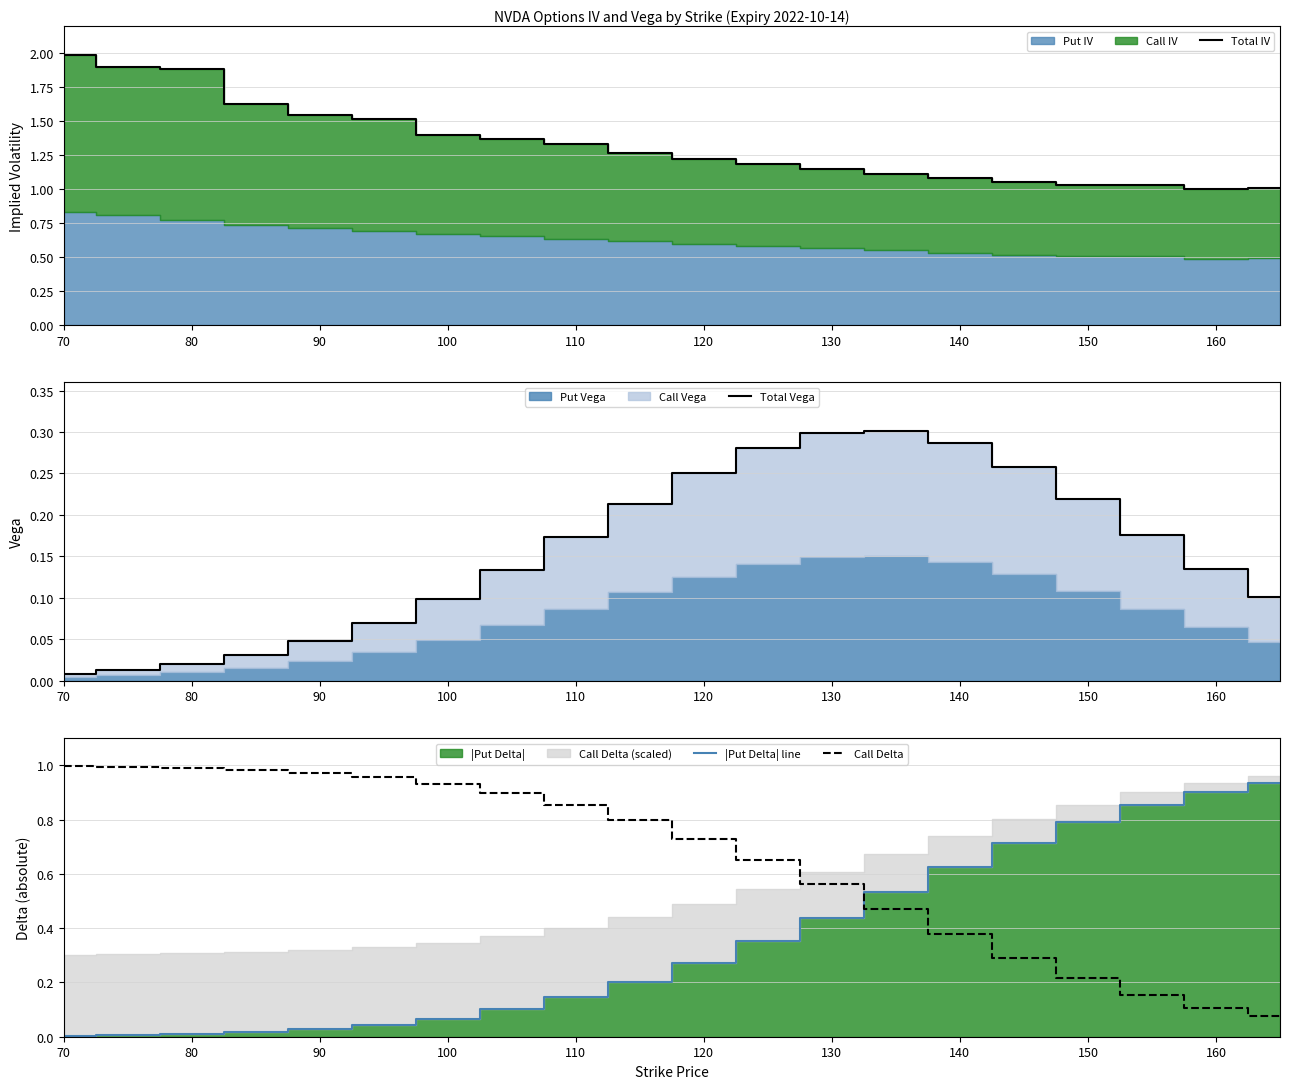

At which category is the sum across all series the highest?

70